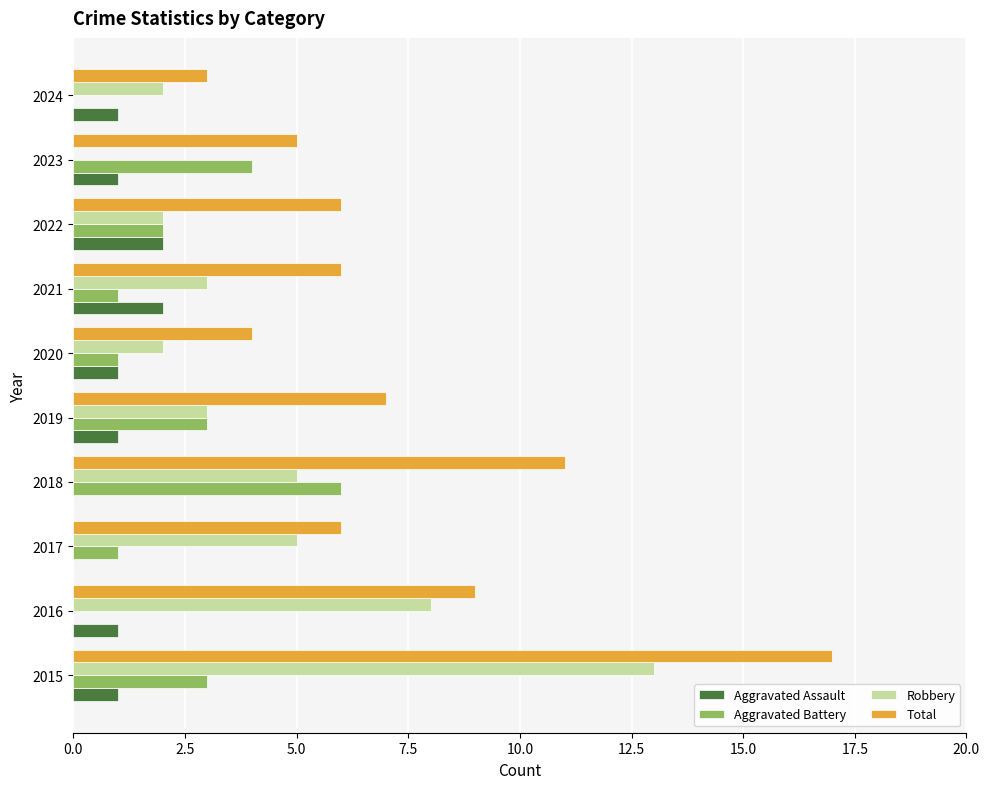

Which series has the largest total across all categories?

Total